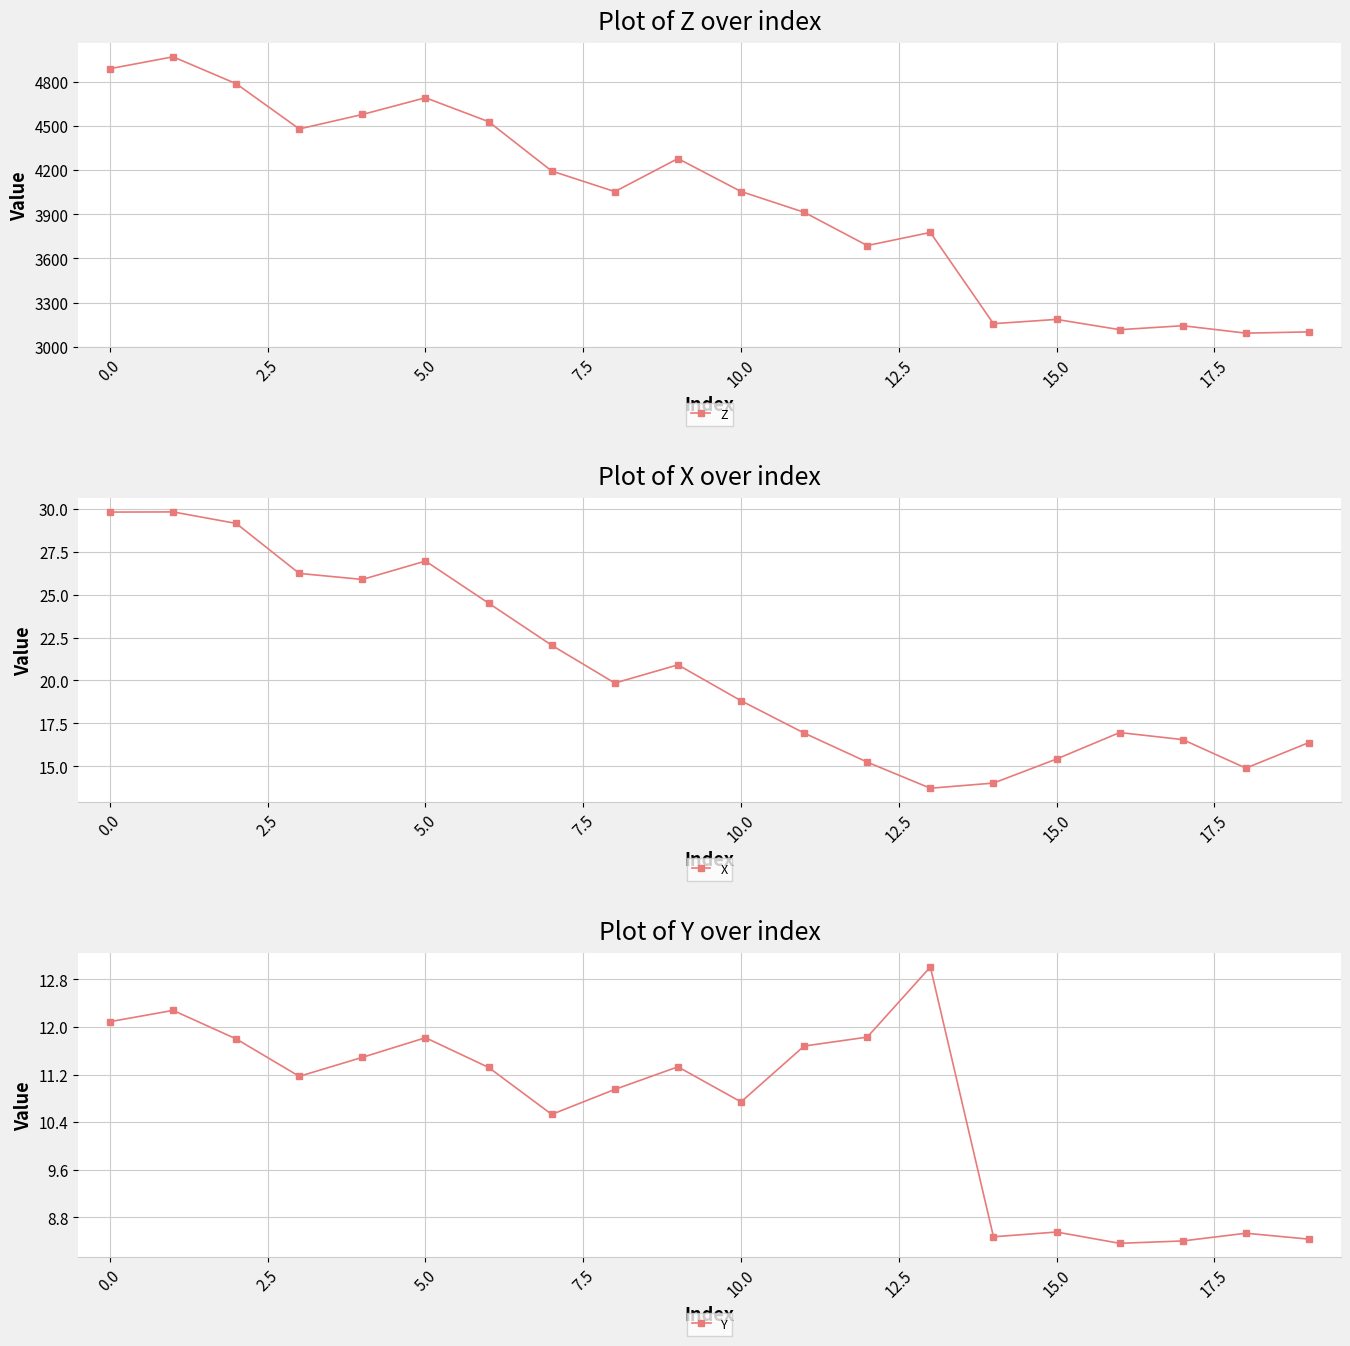

The X series shows 18.8 at 10.0. True or false?

True